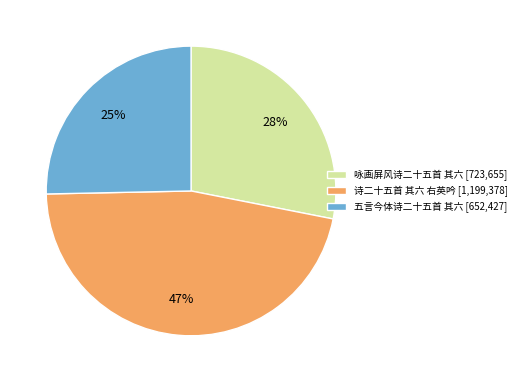

To the nearest percent, what is the difference between the 五言今体诗二十五首 其六 and 咏画屏风诗二十五首 其六 slice percentages?

3%